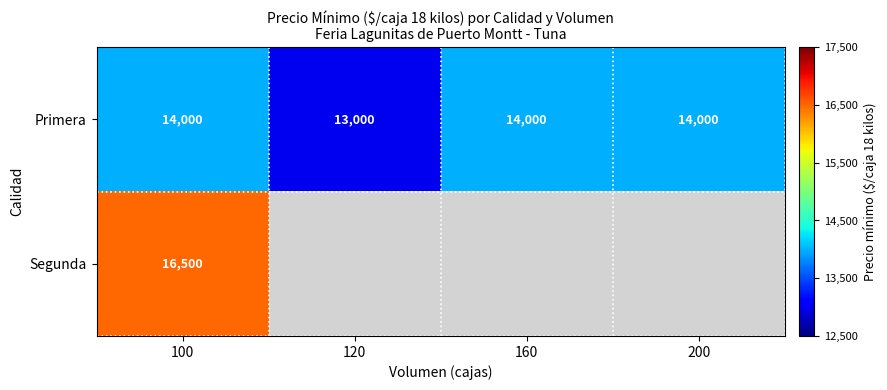

At how many categories does at least one series exceed 15333?

1